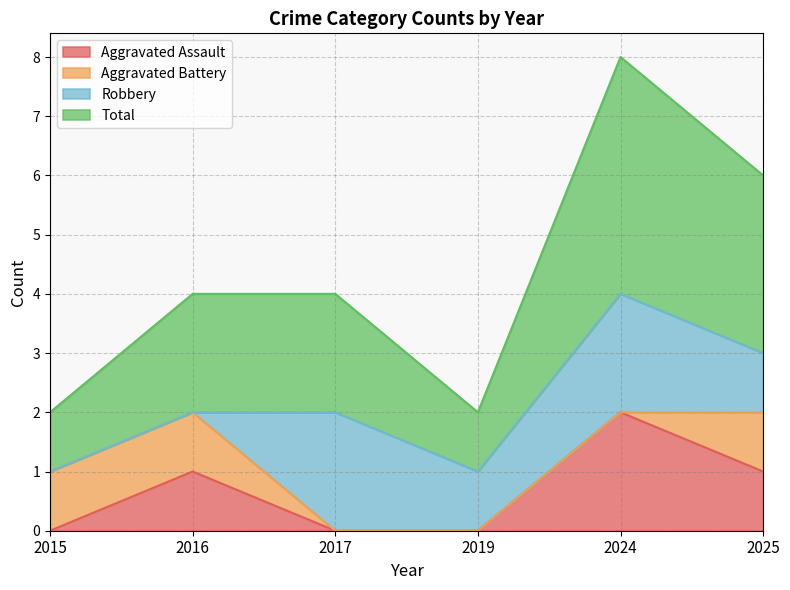

At which category does Total reach its first local valley?

2019